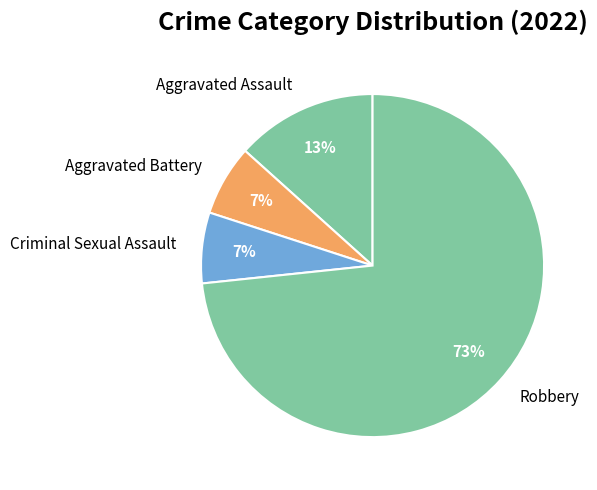

To the nearest percent, what portion does Robbery represent?

73%